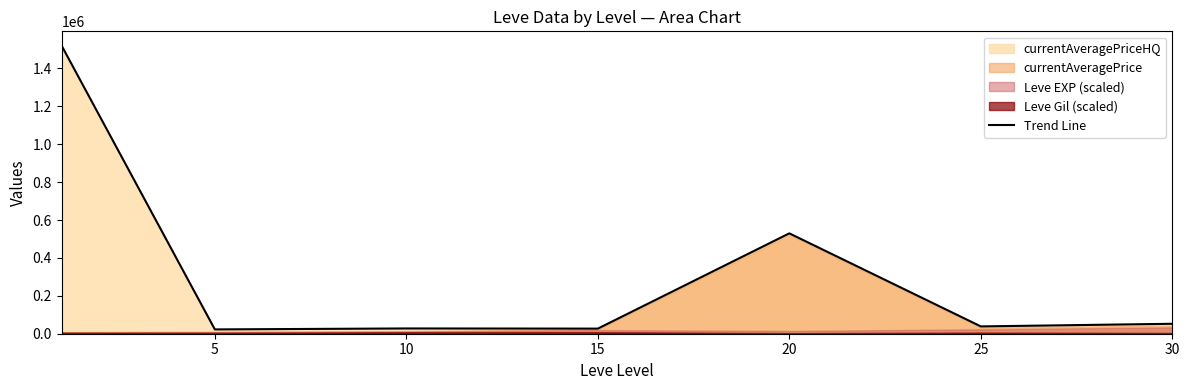

Reading left to right, list all the values displayed in this chart.

1519825.3	22743.0	27795.3	26927.0	529678.3	38579.7	52464.5